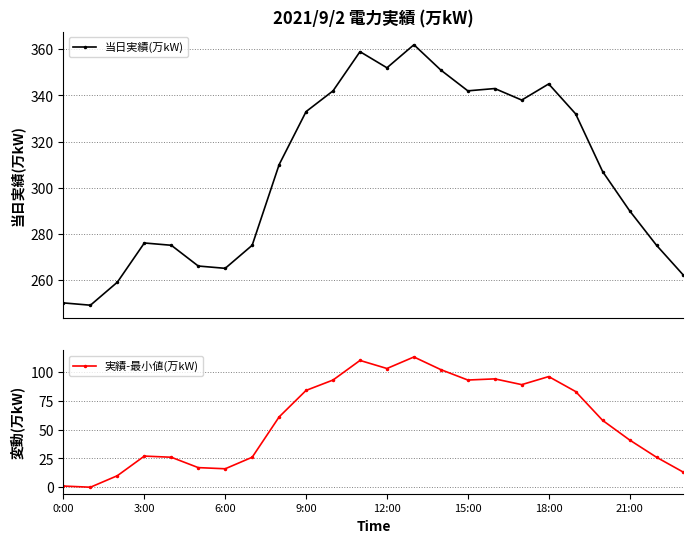

What is the value of the 当日実績(万kW) point at the 1st from the left?

250